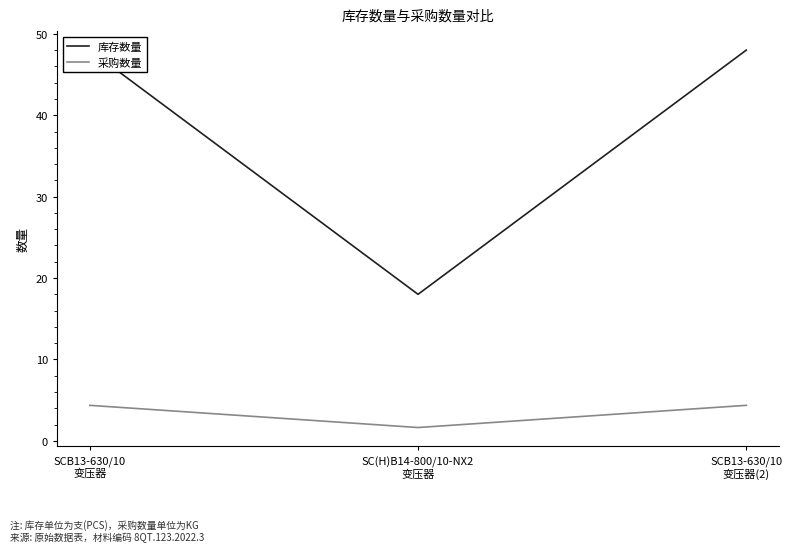

Where does the 采购数量 series first go above 4?

SCB13-630/10
变压器